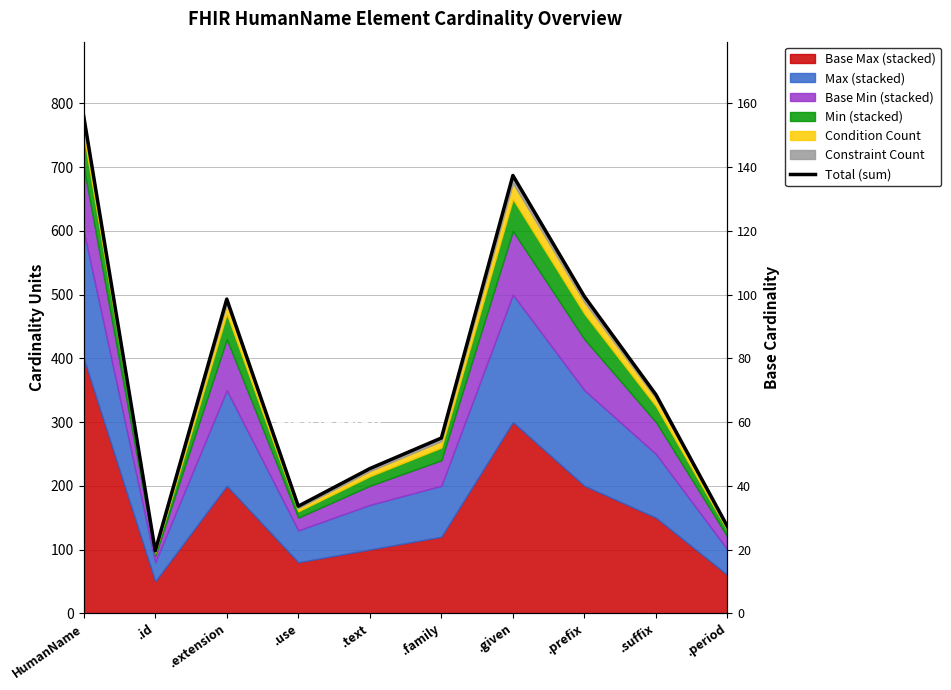

How many data points does each series have?

10